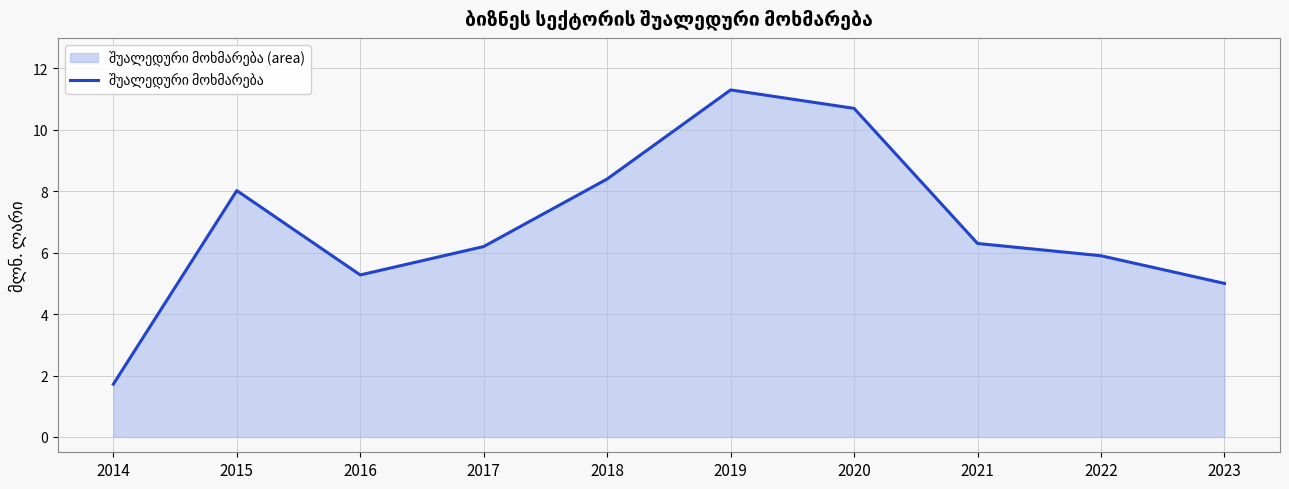

Reading left to right, list all the values displayed in this chart.

1.7	8.0	5.3	6.2	8.4	11.3	10.7	6.3	5.9	5.0